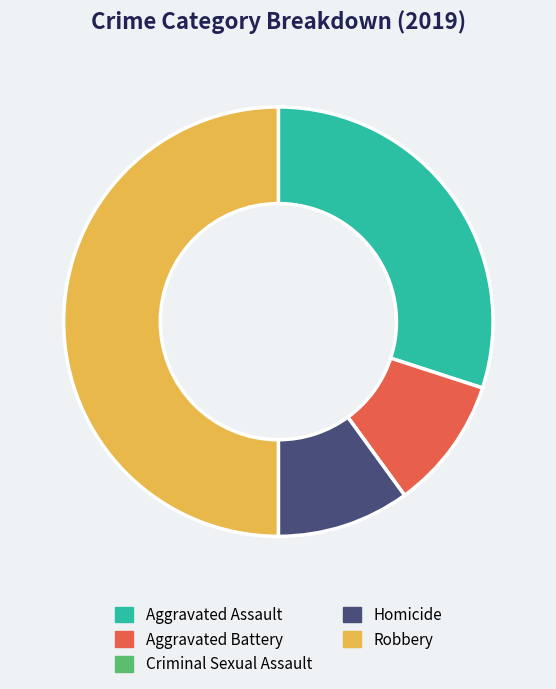

Combined, do Aggravated Assault and Aggravated Battery account for over 50%?

No